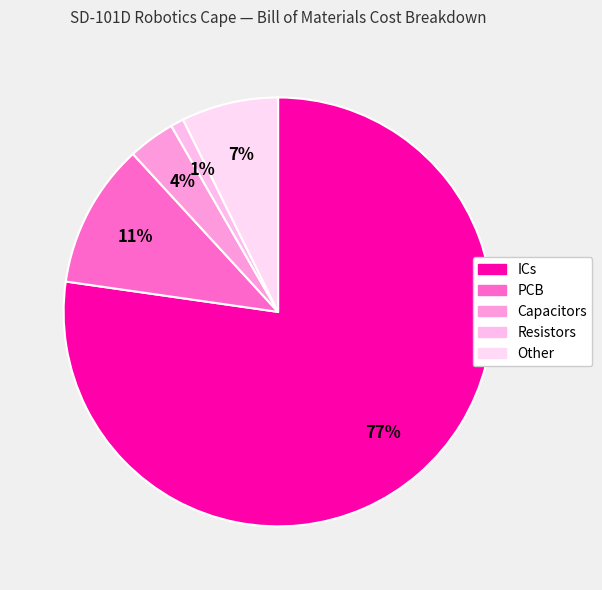

What is the smallest slice in the pie chart?

Resistors